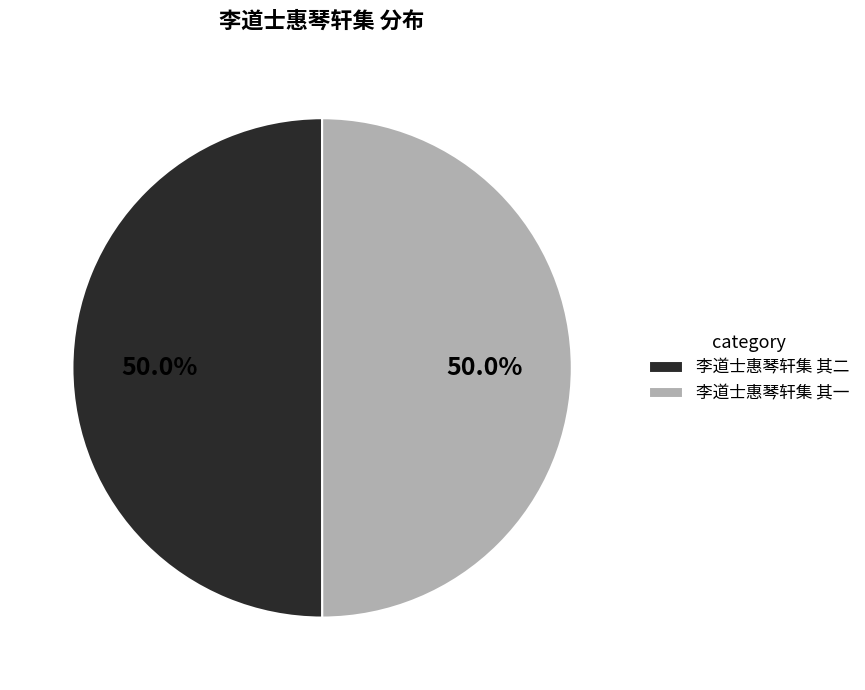

The 李道士惠琴轩集 其一 slice represents 50% of the pie. True or false?

True